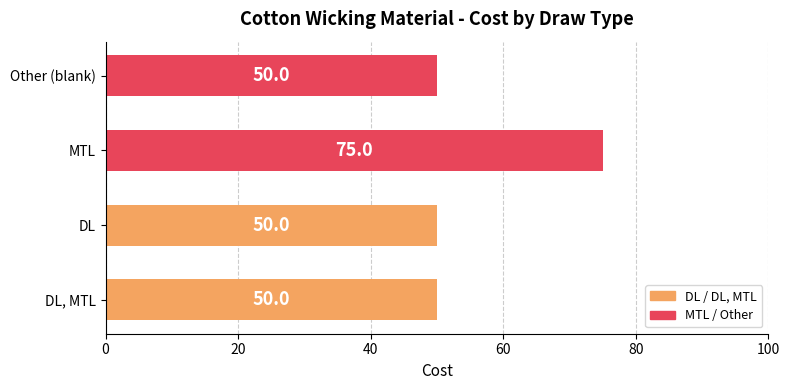

What is the difference between the maximum and second lowest values?

25